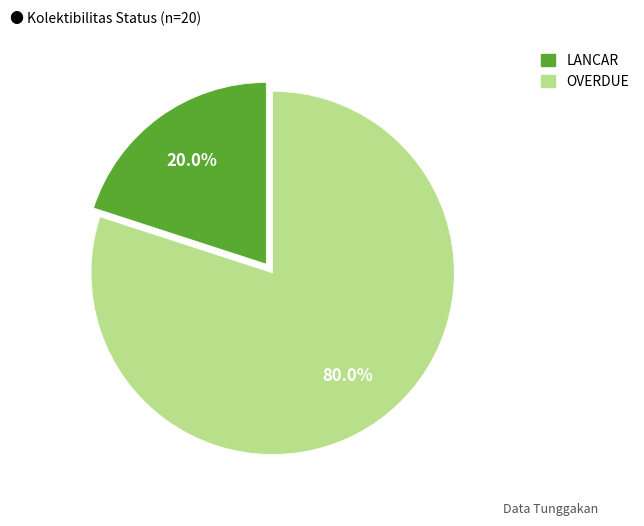

Rank the categories by value from lowest to highest.

LANCAR, OVERDUE